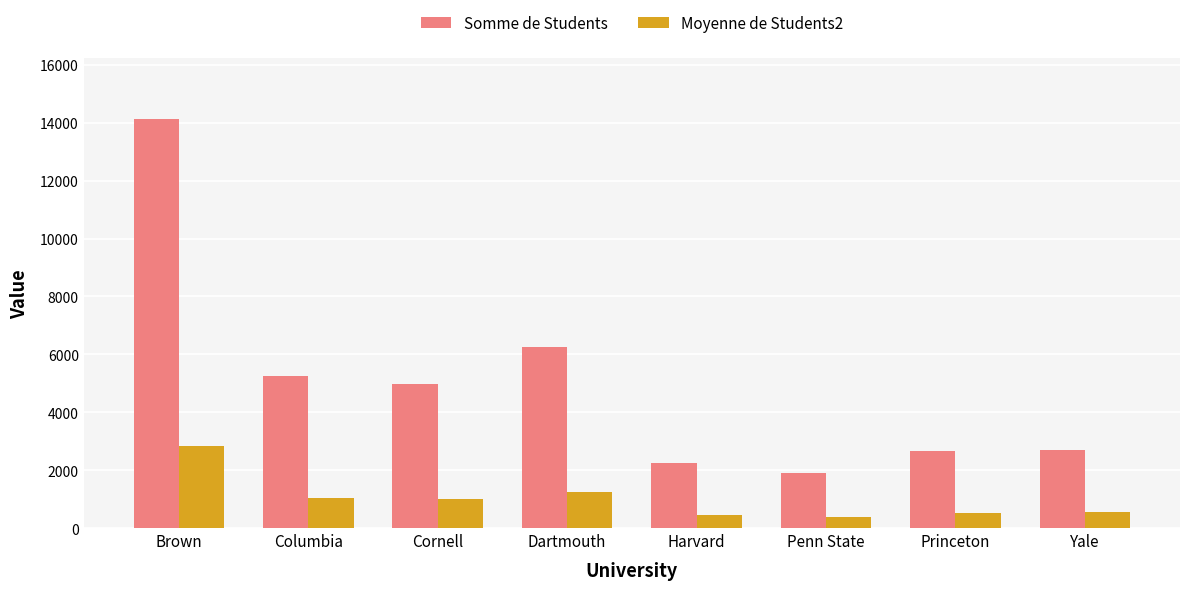

What value does the Somme de Students series have at Brown?

14127.0